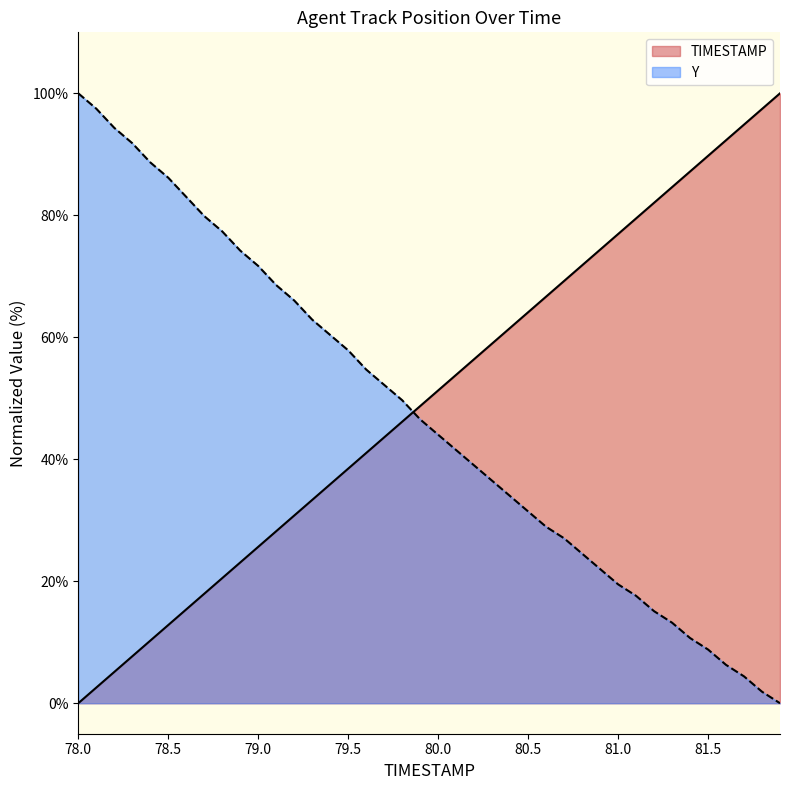

Which series ends up on top after the final intersection of TIMESTAMP and Y?

TIMESTAMP